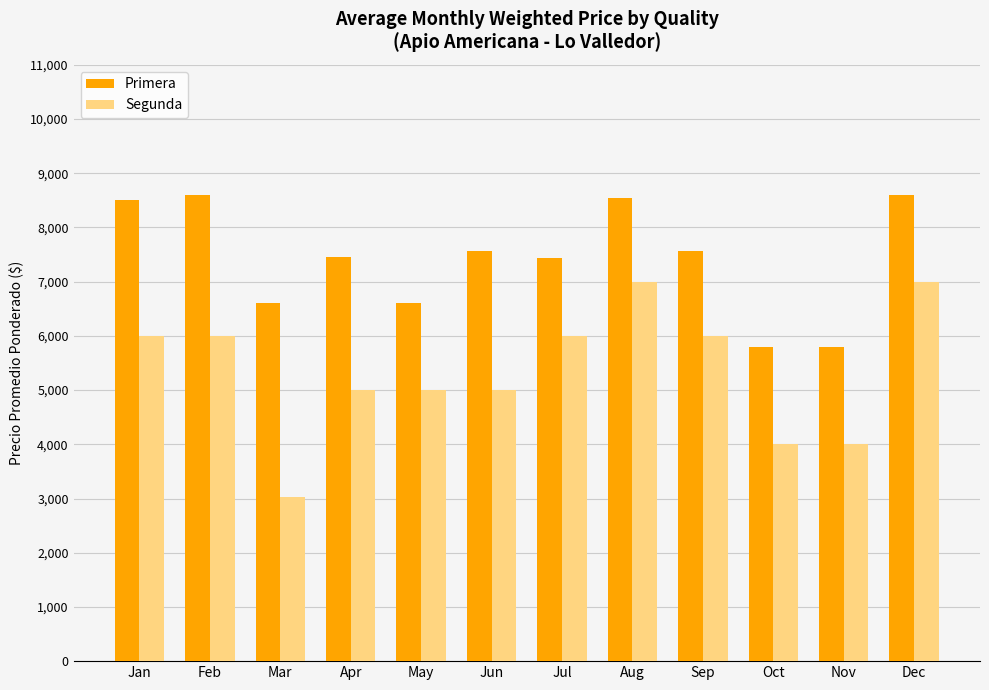

Which category has the lowest value in the Segunda series?

Mar